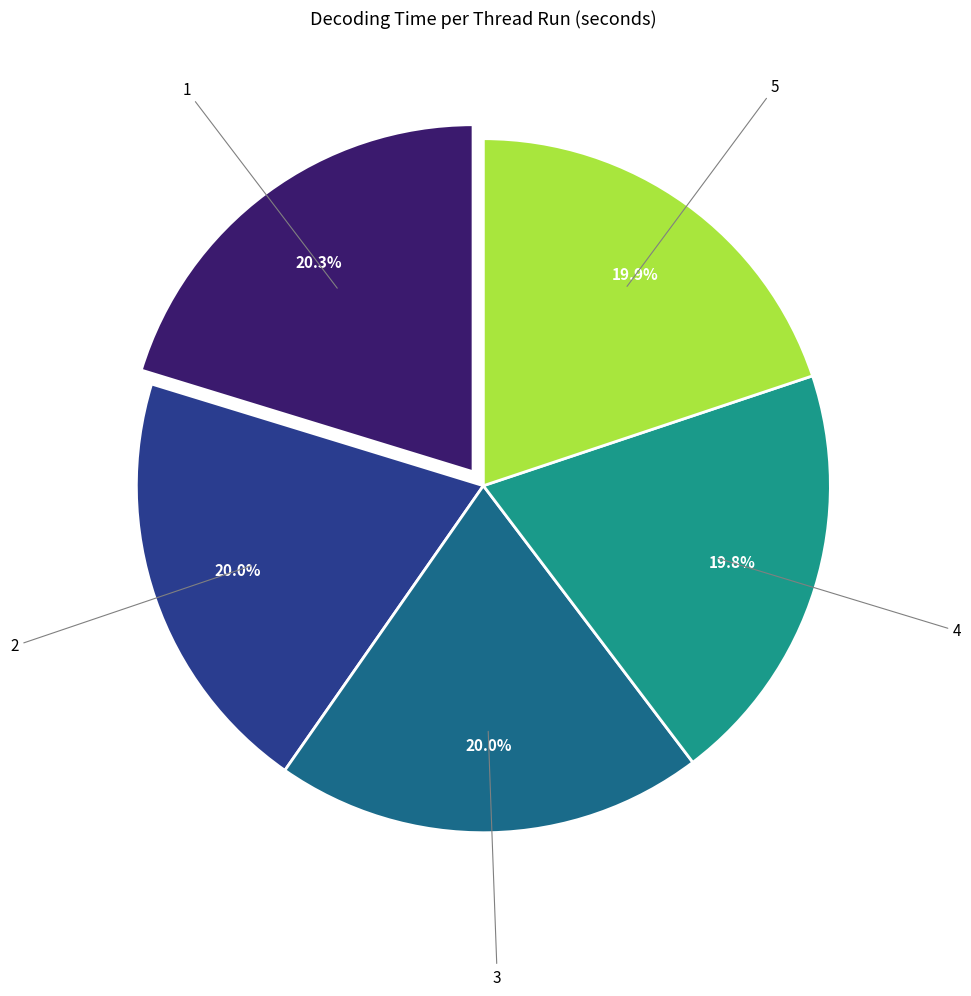

Is the sum of 1 and 2 greater than half?

No